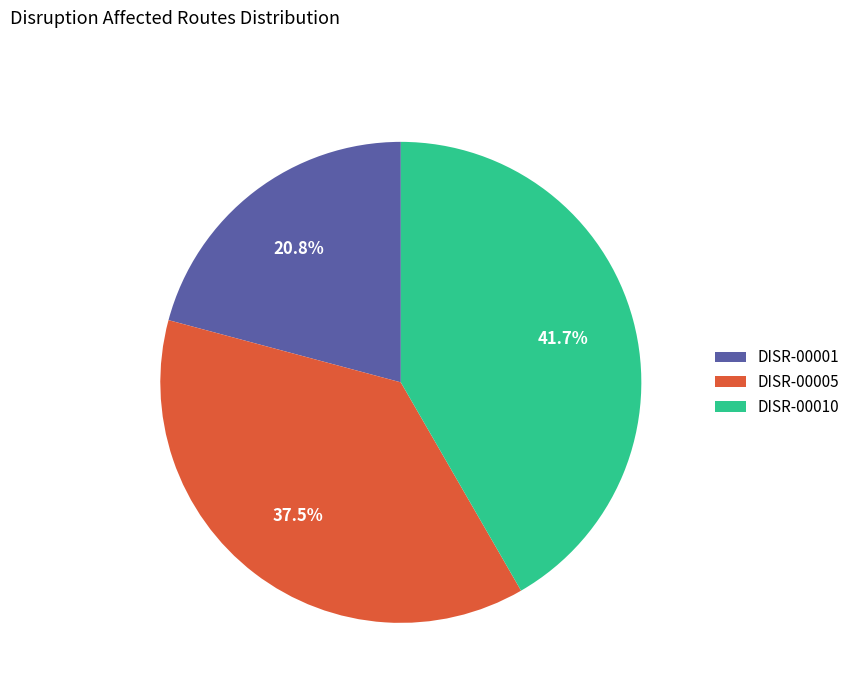

Rank the categories by value from highest to lowest.

DISR-00010, DISR-00005, DISR-00001